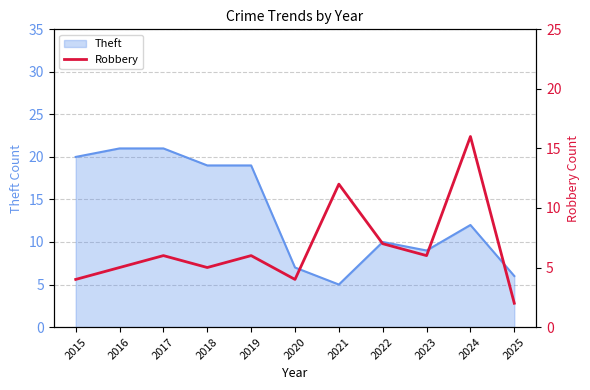

How many data points are above 6?

3